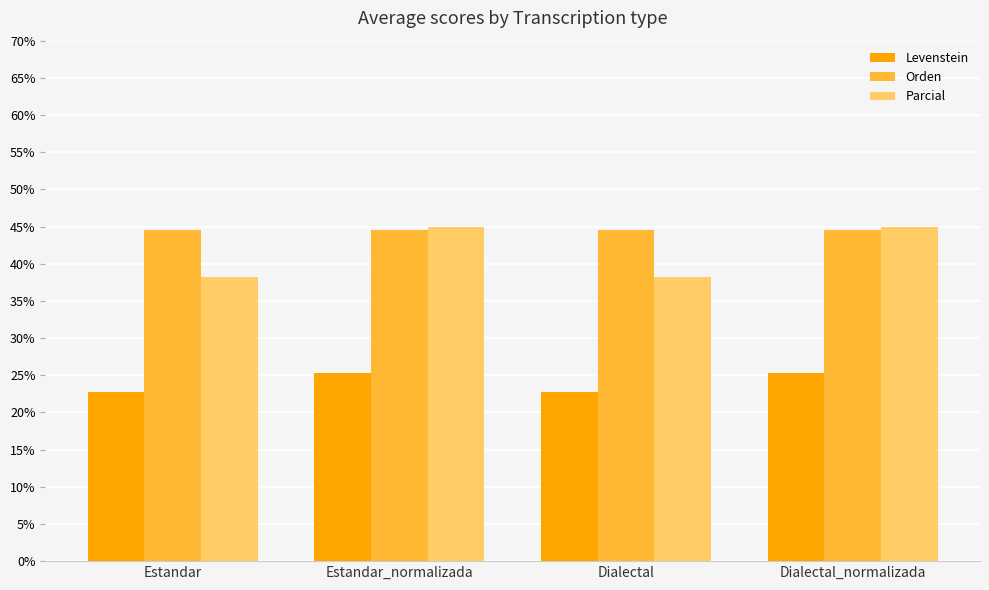

What is the approximate value of Orden at Dialectal_normalizada?

44.6